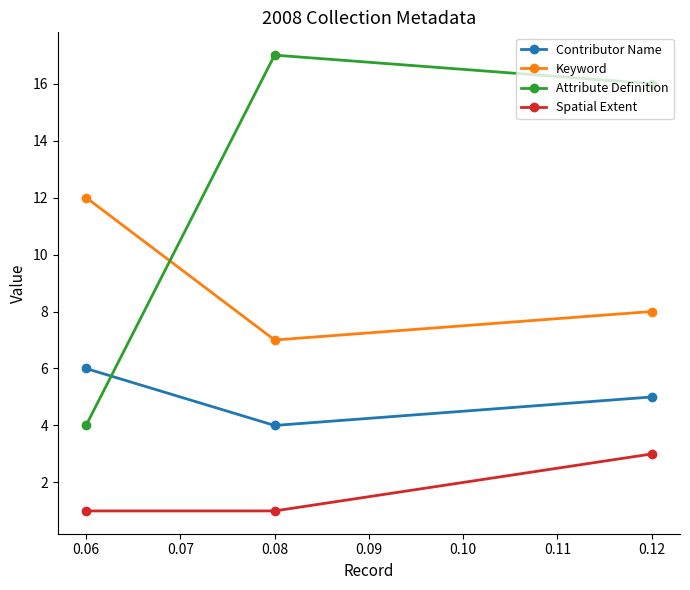

Which category has the highest value in the Attribute Definition series?

0.08